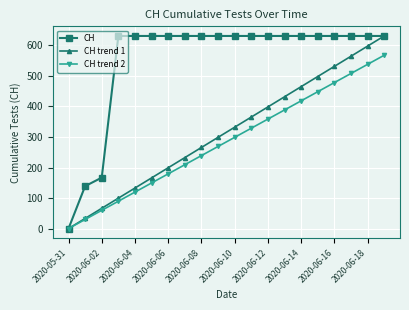

What is the highest value of the CH series?

631.0